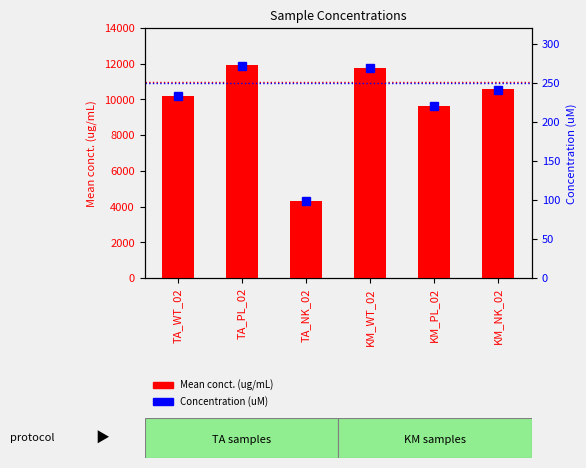

Reading left to right, transcribe all the data shown in this chart.

Mean conct. (ug/mL): 10210.7	11911.9	4298.0	11784.5	9624.6	10563.6
Concentration (uM): 233.1	272.0	98.1	269.1	219.7	241.2